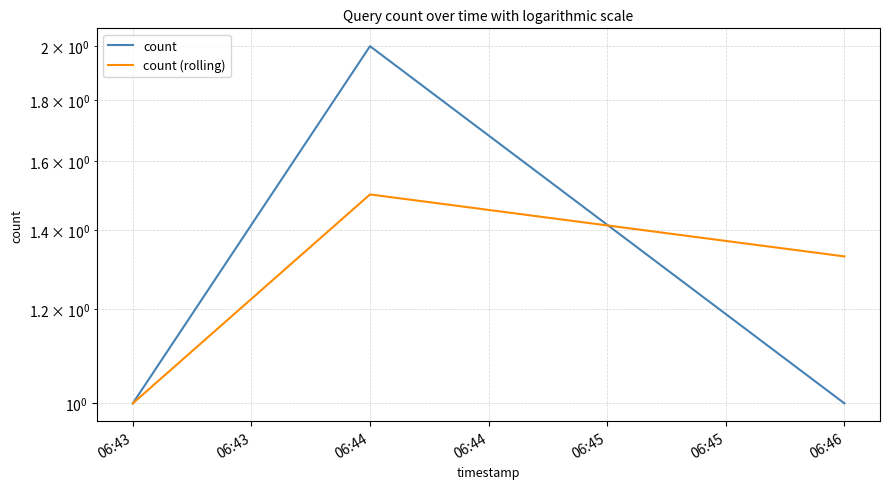

How many values in the count (rolling) series exceed 1?

2